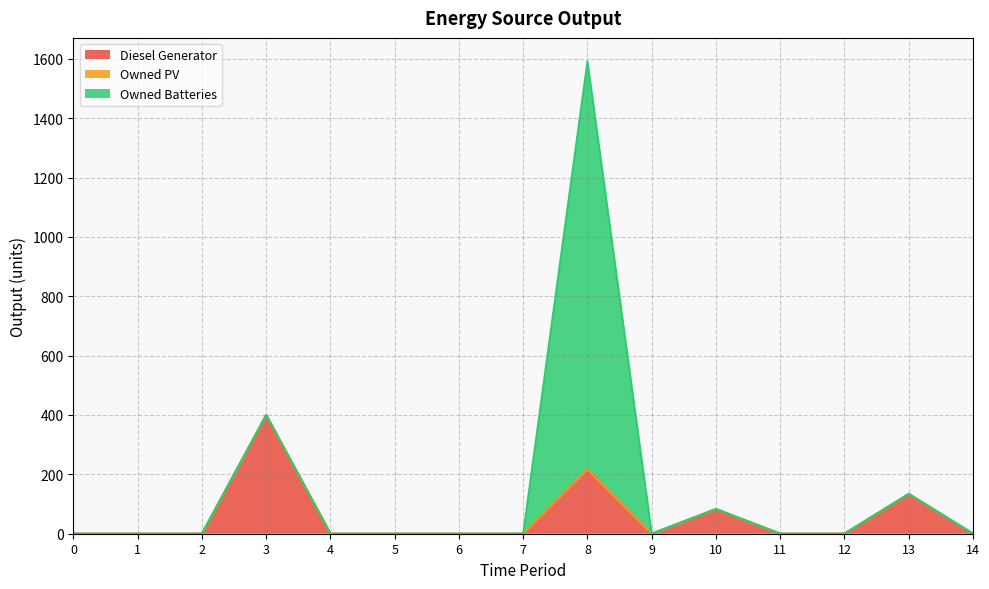

What is the sum of all Diesel Generator values?

834